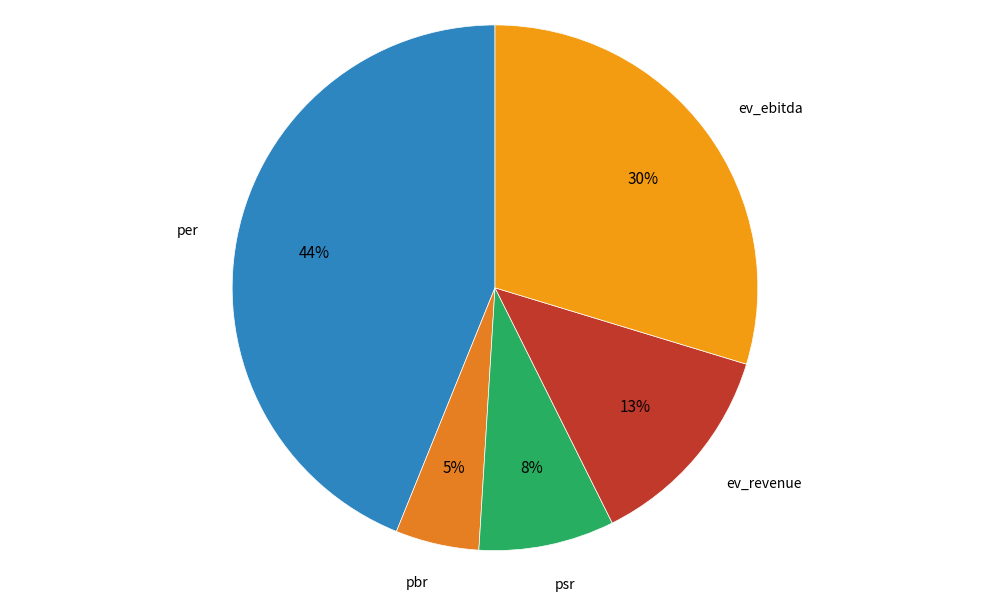

Which slice is the largest?

per